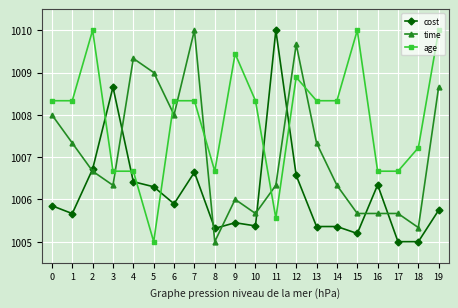

Which category has the lowest value in the age series?

5